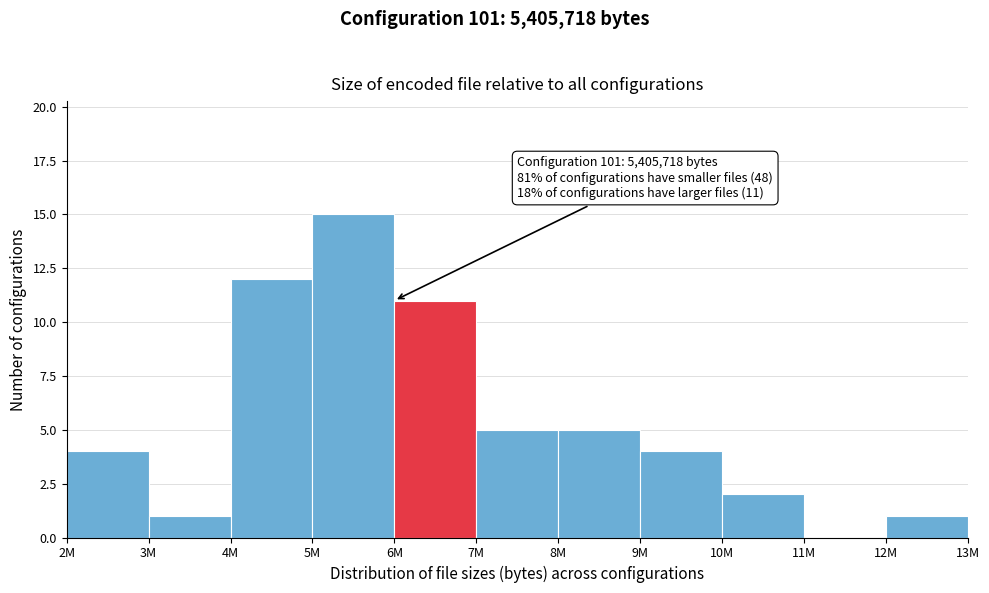

Reading right to left, list all the values displayed in this chart.

12M=1	11M=0	10M=2	9M=4	8M=5	7M=5	6M=11	5M=15	4M=12	3M=1	2M=4